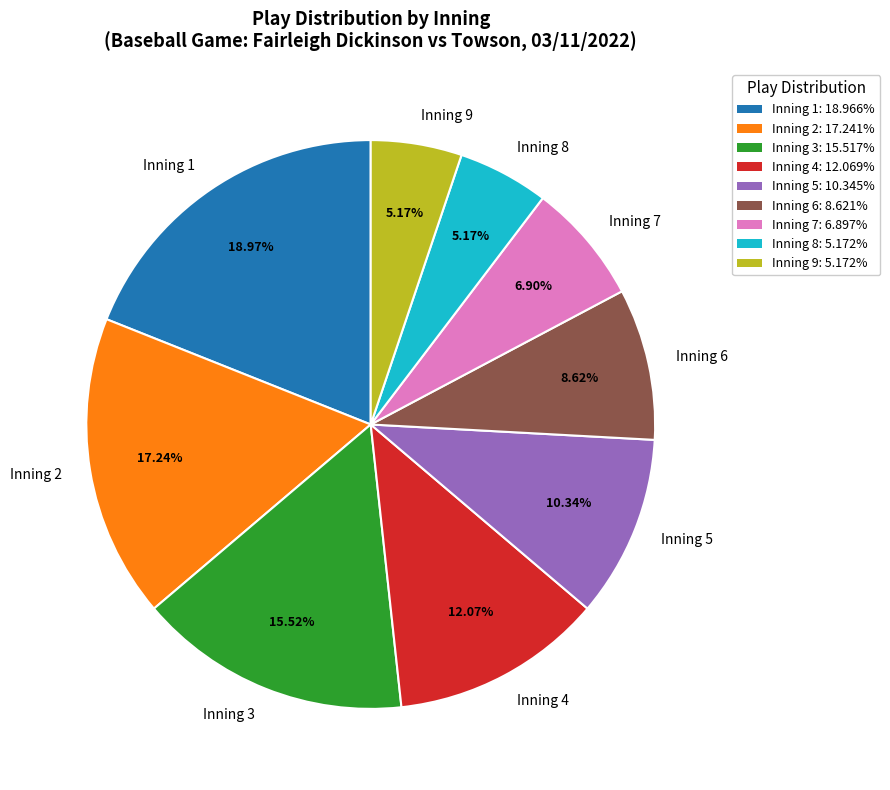

Which has a higher value, Inning 1 or Inning 8?

Inning 1